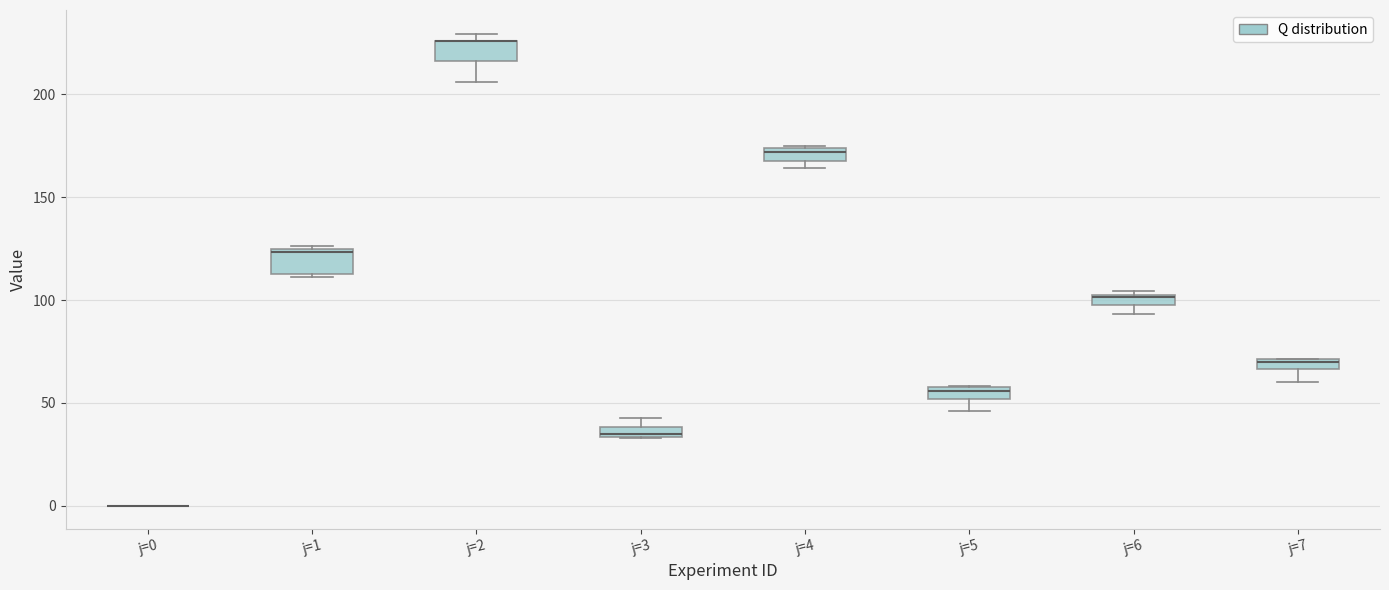

Where is the lower edge of the box for j=3 on the y-axis? The values are not printed on the chart, so give them approximately, as read against the axis.

35